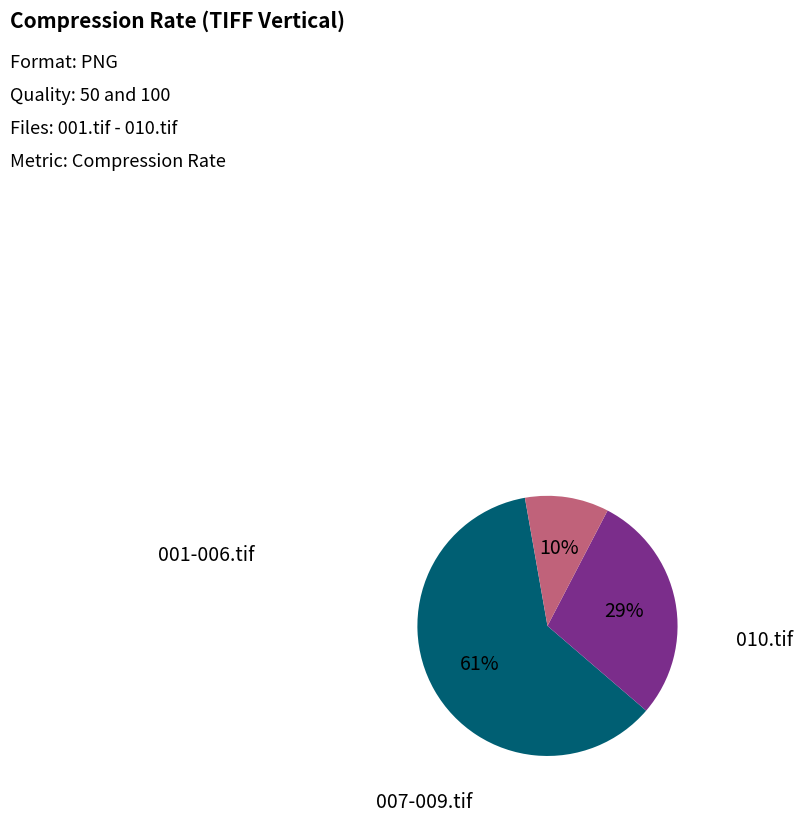

Is there a majority slice in this chart?

Yes